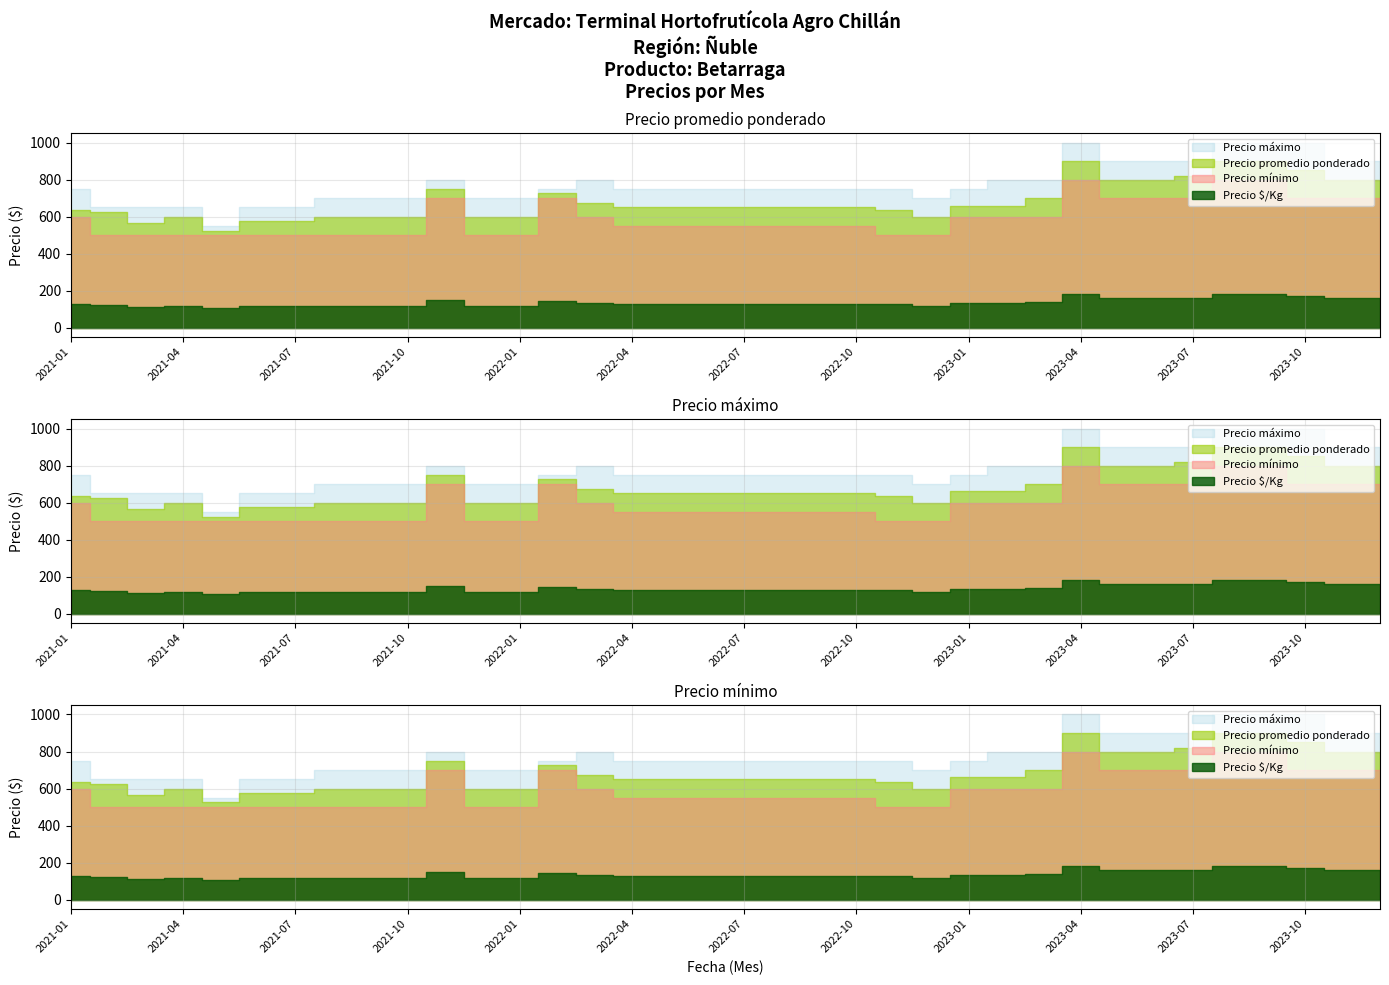

What is the lowest value of the Precio maximo series?

550